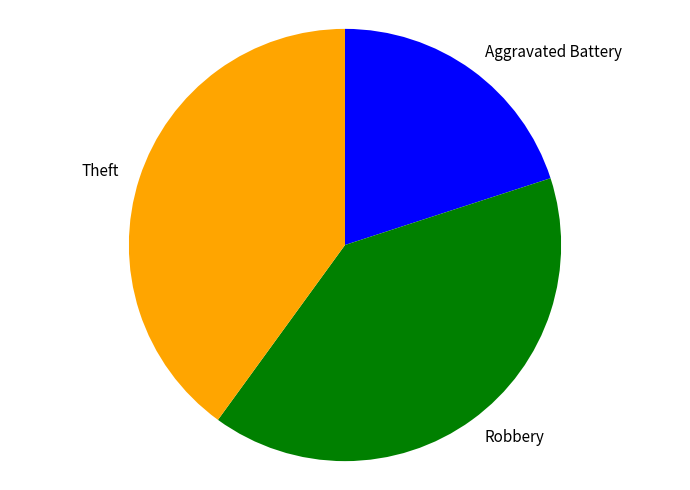

Which slice is the smallest?

Aggravated Battery